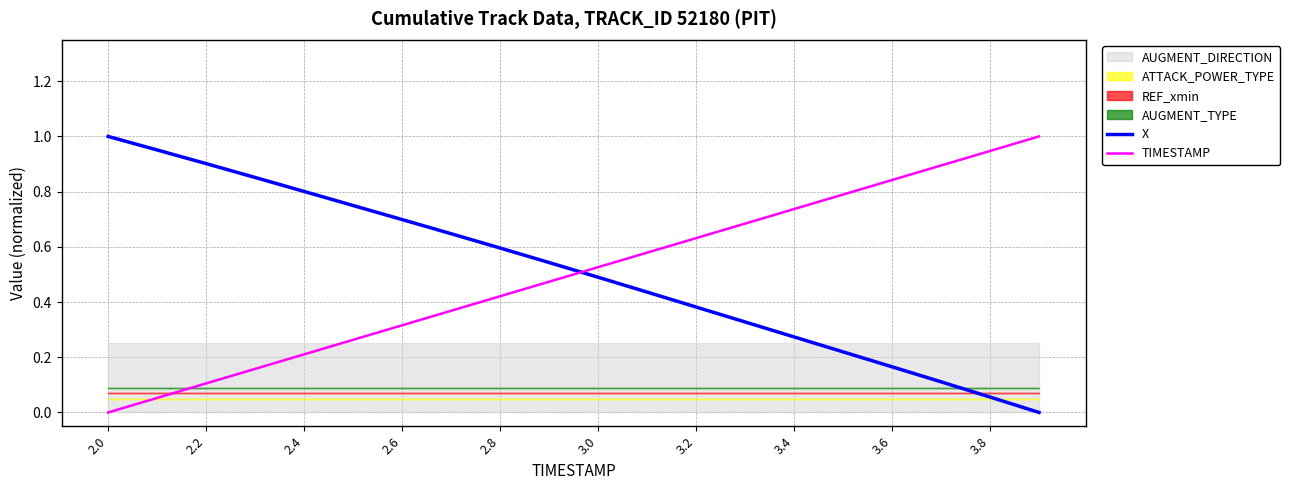

Reading left to right, extract all data points from this chart.

X: 1.0	1.0	0.9	0.9	0.8	0.7	0.7	0.6	0.6	0.5	0.5	0.4	0.4	0.3	0.3	0.2	0.2	0.1	0.1	0.0
TIMESTAMP: 0.0	0.1	0.1	0.2	0.2	0.3	0.3	0.4	0.4	0.5	0.5	0.6	0.6	0.7	0.7	0.8	0.8	0.9	0.9	1.0